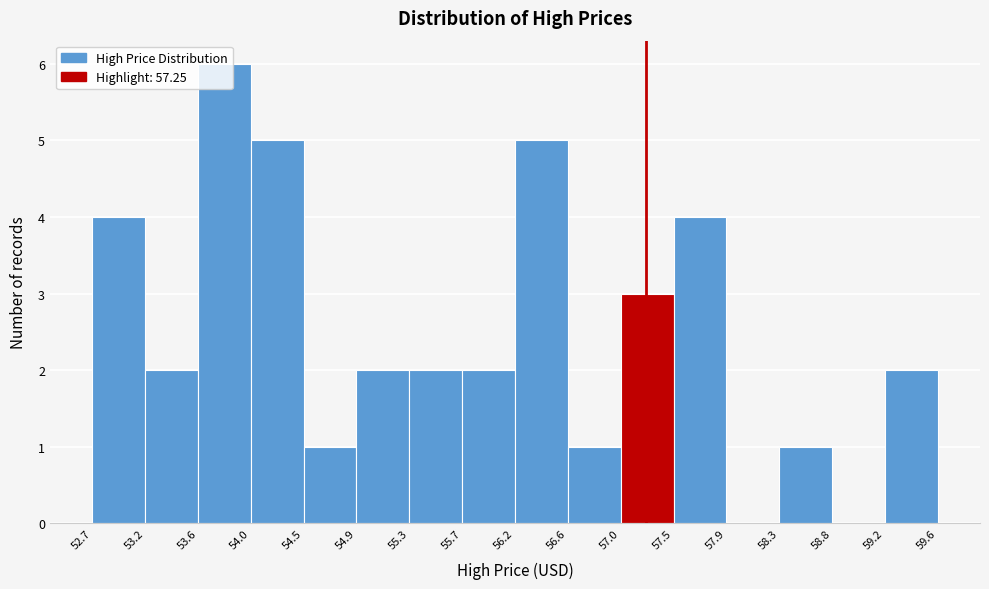

Which range on the x-axis has the tallest bar?

53.6 to 54.0